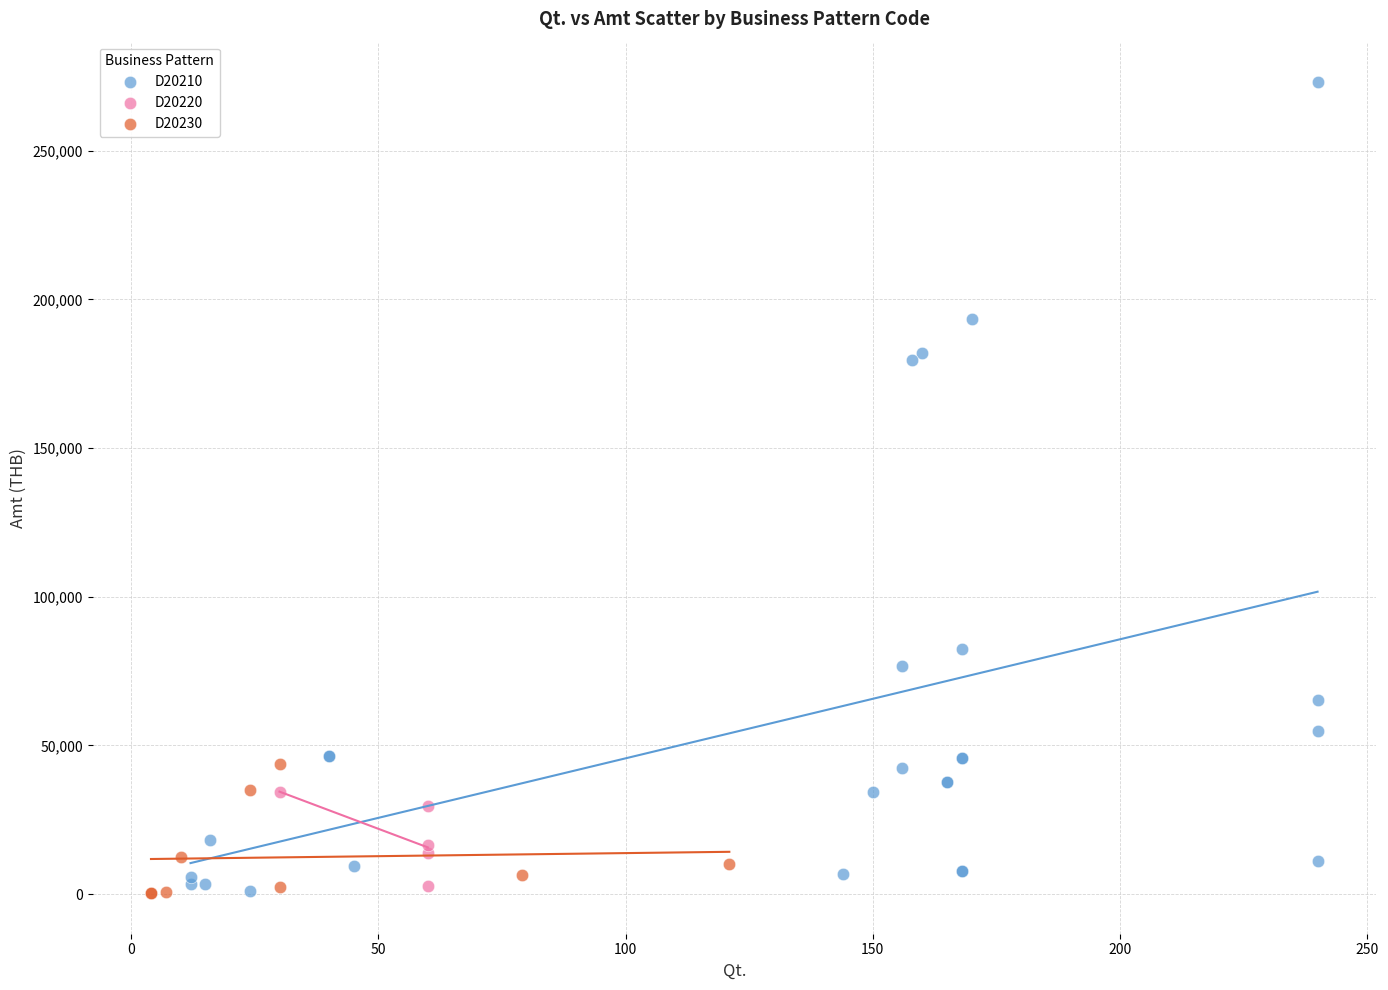

Which series has the widest spread of Y values?

D20210